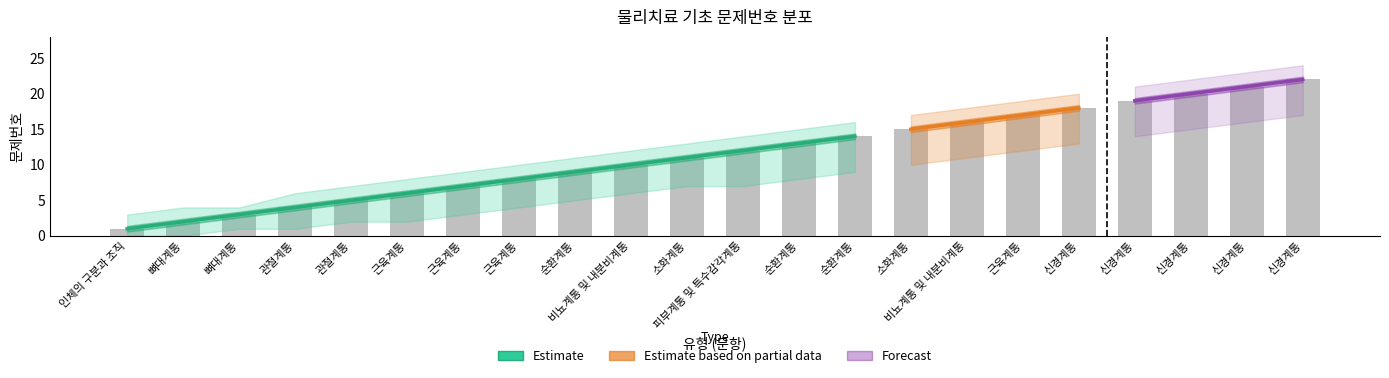

Reading left to right, list all the values displayed in this chart.

1	2	3	4	5	6	7	8	9	10	11	12	13	14	15	16	17	18	19	20	21	22